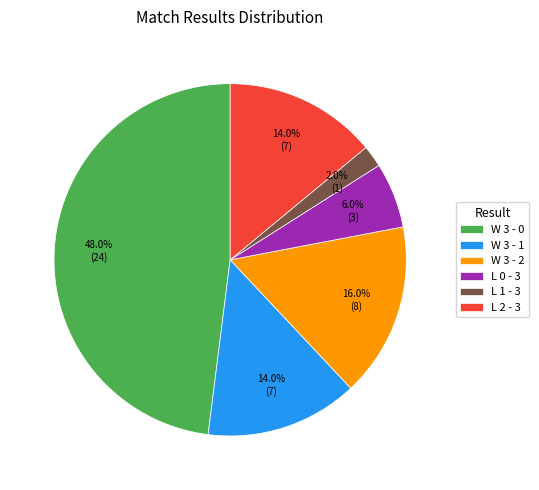

To the nearest percent, what portion does W 3 - 0 represent?

48%